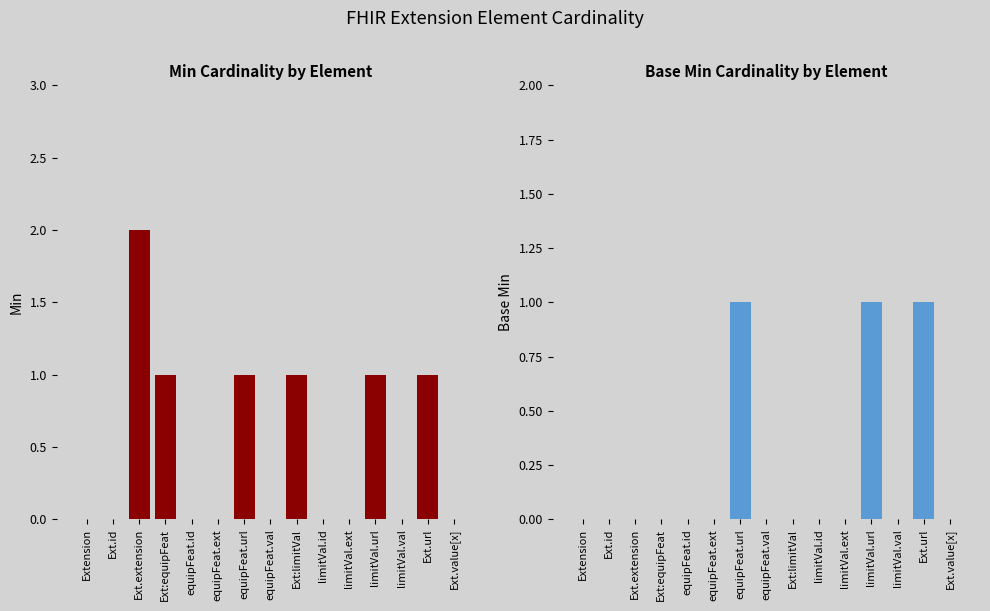

What is the total value across all series at Ext:limitVal?

1